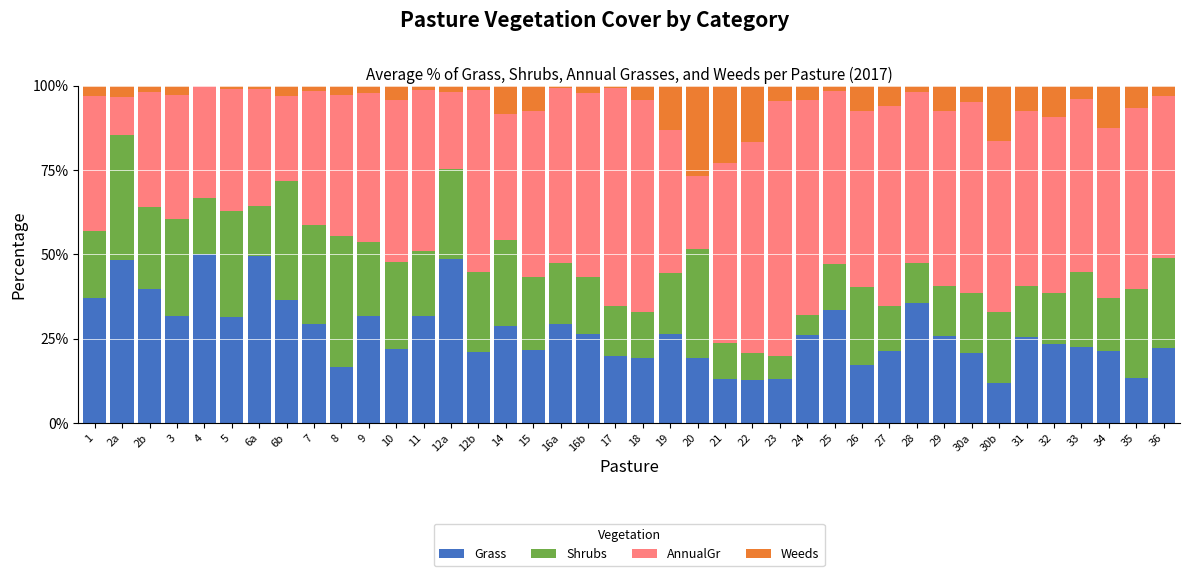

Is it true that Grass equals 36.9 at 34?

False